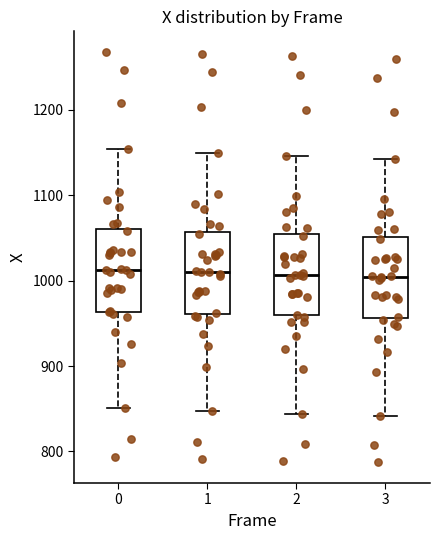

Reading left to right, read every box against the y-axis: the position of its median line, the range the box covers, and the ends of its whiskers. The values are not printed on the chart, so give them approximately, as read against the axis.

0: median 1010, box 960 to 1060, whiskers 850 to 1150
1: median 1010, box 960 to 1060, whiskers 850 to 1150
2: median 1010, box 960 to 1050, whiskers 840 to 1150
3: median 1000, box 960 to 1050, whiskers 840 to 1140